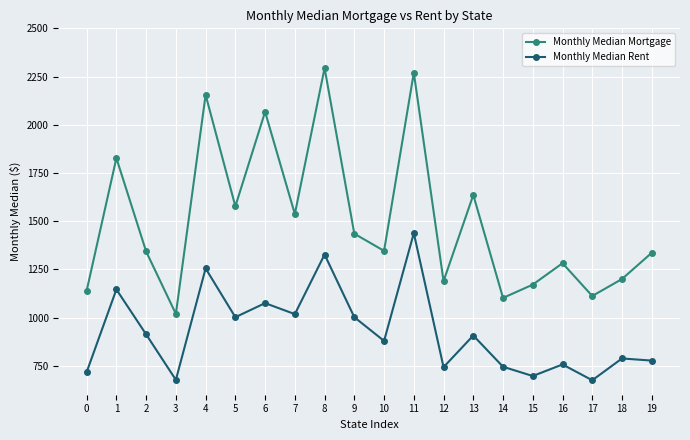

List the series in order of their overall mean, lowest first.

Monthly Median Rent, Monthly Median Mortgage